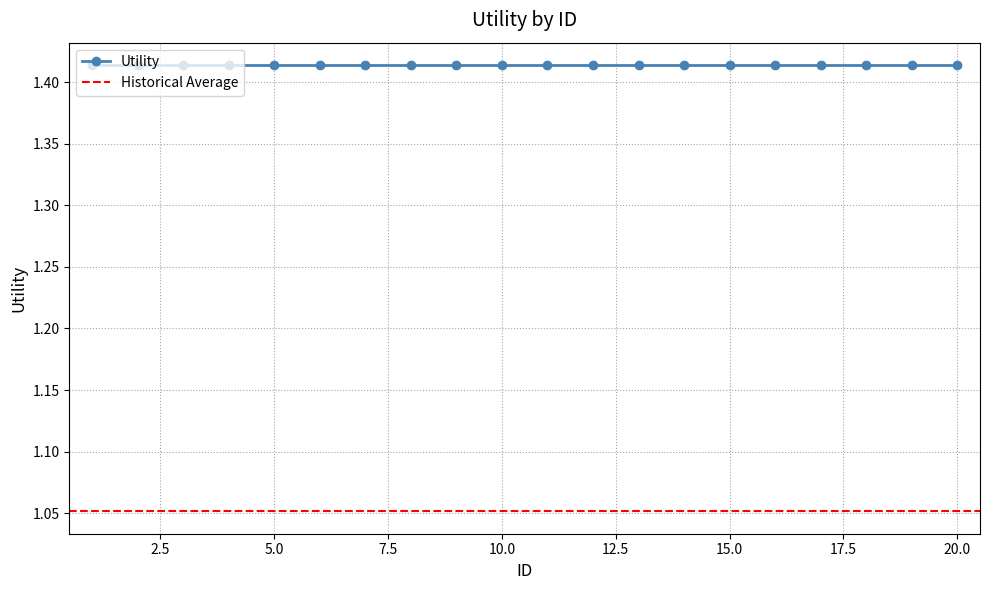

What is the spread (max minus min) of values at 15?

0.4